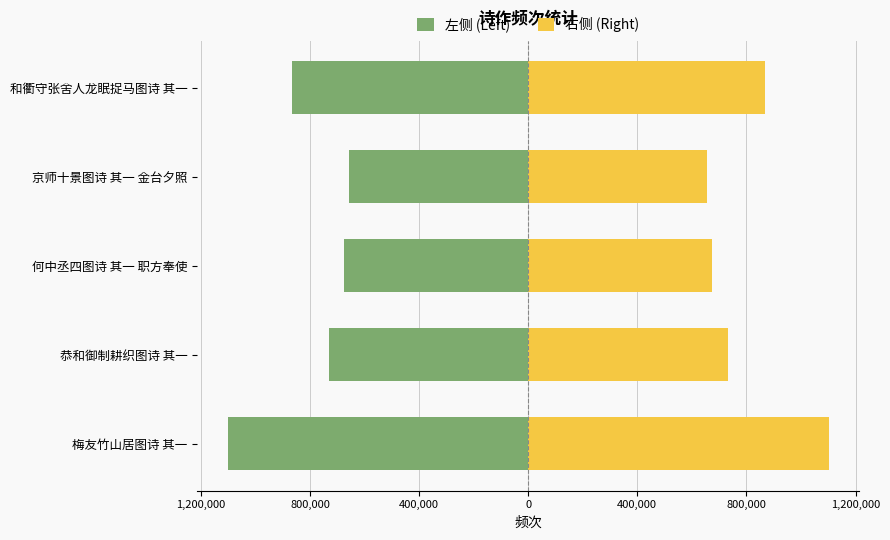

What is the value of the 右侧 (Right) bar at the 4th from the left?

655092